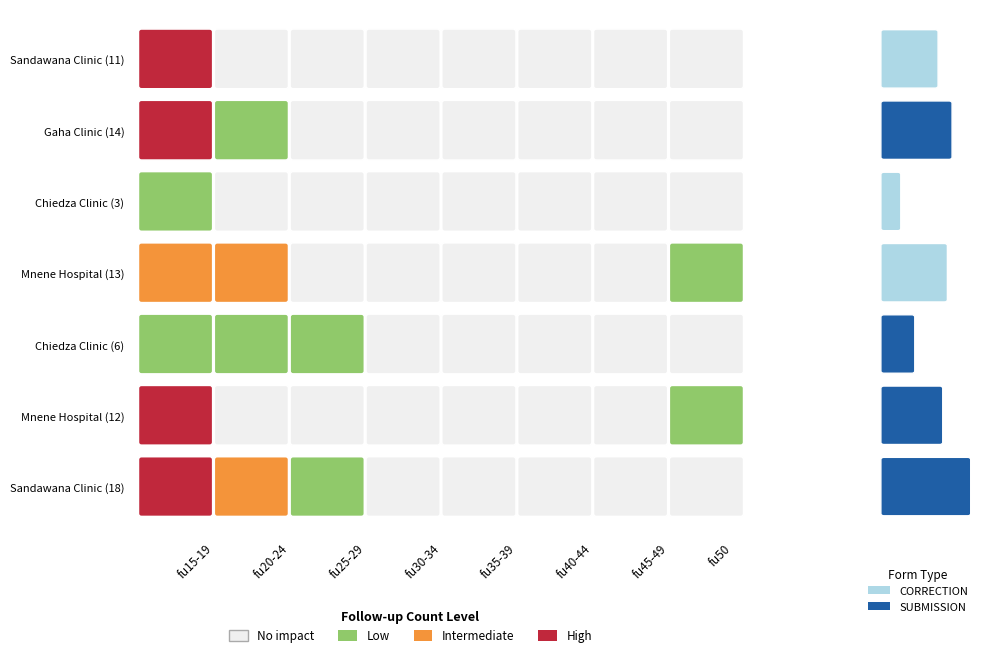

What is the greatest value displayed?

18